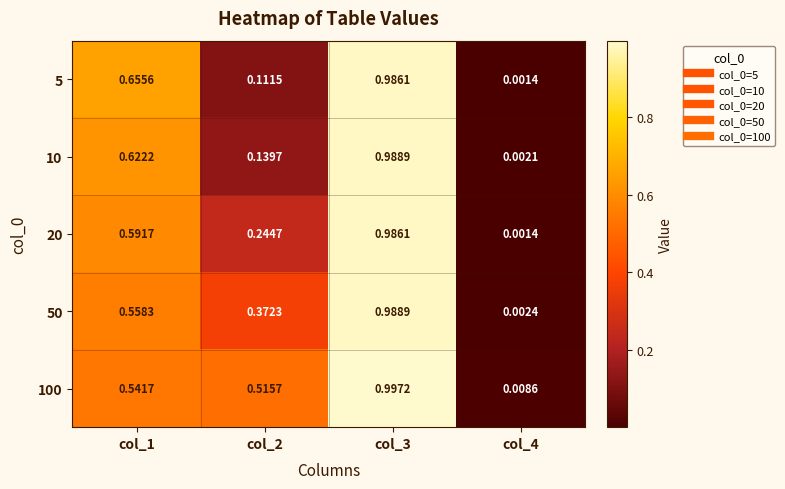

Is the value of 50 at col_4 greater than the value of 10 at col_2?

No